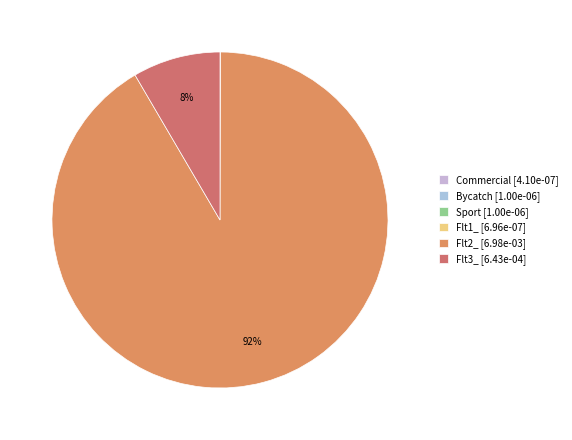

Count the number of slices in the pie.

6